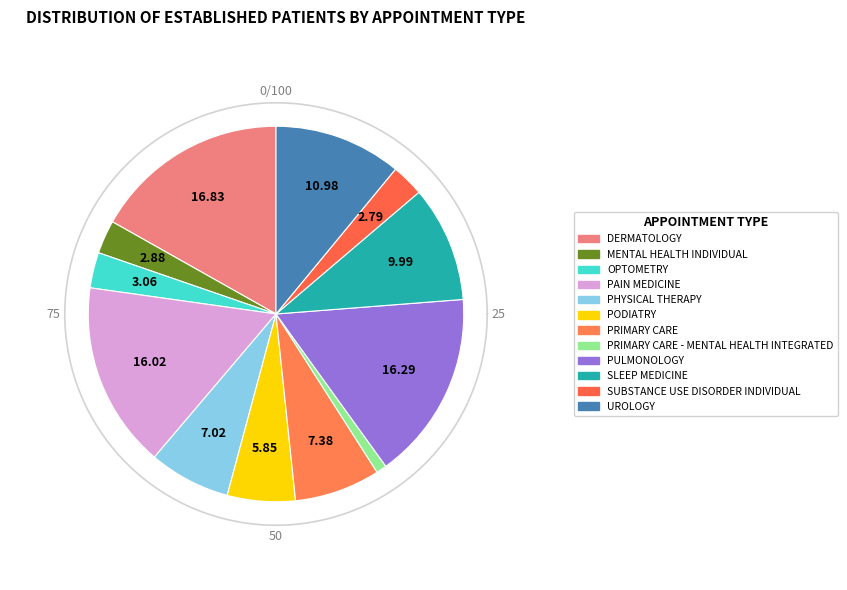

What is the largest slice in the pie chart?

DERMATOLOGY